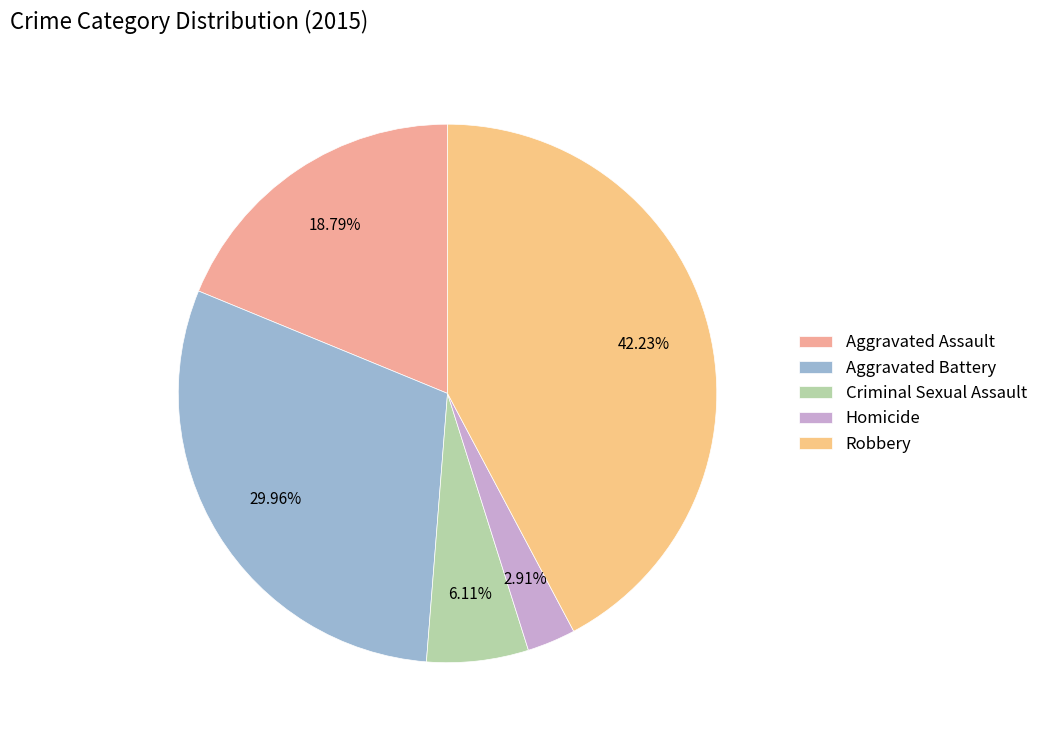

Is Aggravated Assault the majority of the pie?

No